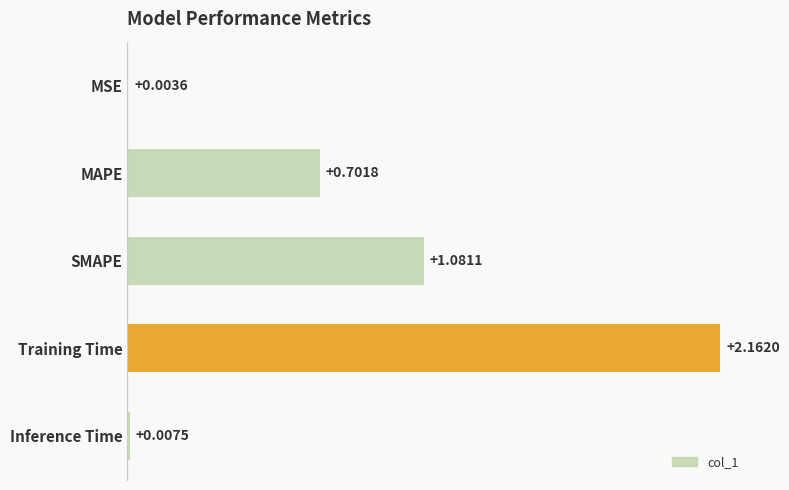

Where is the data nearest to the value 1?

SMAPE